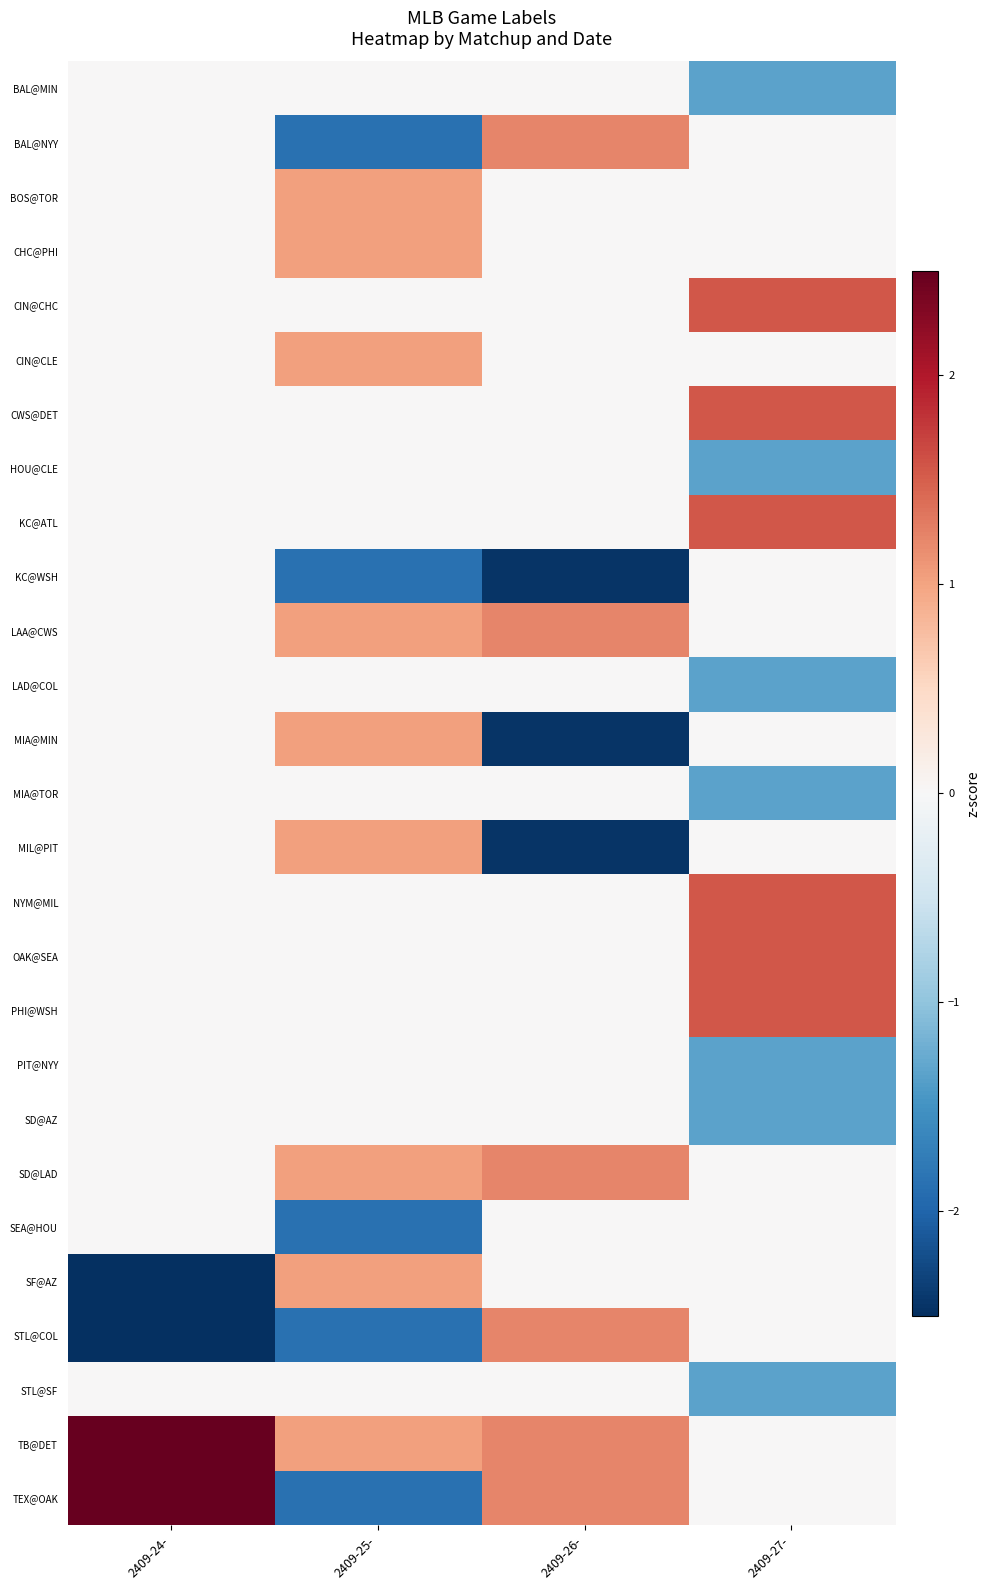

Reading left to right, what are all the values shown in this chart?

row_0: 0.0	0.0	0.0	-1.3
row_1: 0.0	-1.9	1.2	-0.0
row_2: 0.0	1.0	0.0	-0.0
row_3: 0.0	1.0	0.0	-0.0
row_4: 0.0	0.0	0.0	1.6
row_5: 0.0	1.0	0.0	-0.0
row_6: 0.0	0.0	0.0	1.6
row_7: 0.0	0.0	0.0	-1.3
row_8: 0.0	0.0	0.0	1.6
row_9: 0.0	-1.9	-2.4	-0.0
row_10: 0.0	1.0	1.2	-0.0
row_11: 0.0	0.0	0.0	-1.3
row_12: 0.0	1.0	-2.4	-0.0
row_13: 0.0	0.0	0.0	-1.3
row_14: 0.0	1.0	-2.4	-0.0
row_15: 0.0	0.0	0.0	1.6
row_16: 0.0	0.0	0.0	1.6
row_17: 0.0	0.0	0.0	1.6
row_18: 0.0	0.0	0.0	-1.3
row_19: 0.0	0.0	0.0	-1.3
row_20: 0.0	1.0	1.2	-0.0
row_21: 0.0	-1.9	0.0	-0.0
row_22: -2.6	1.0	0.0	-0.0
row_23: -2.6	-1.9	1.2	-0.0
row_24: 0.0	0.0	0.0	-1.3
row_25: 2.6	1.0	1.2	-0.0
row_26: 2.6	-1.9	1.2	-0.0